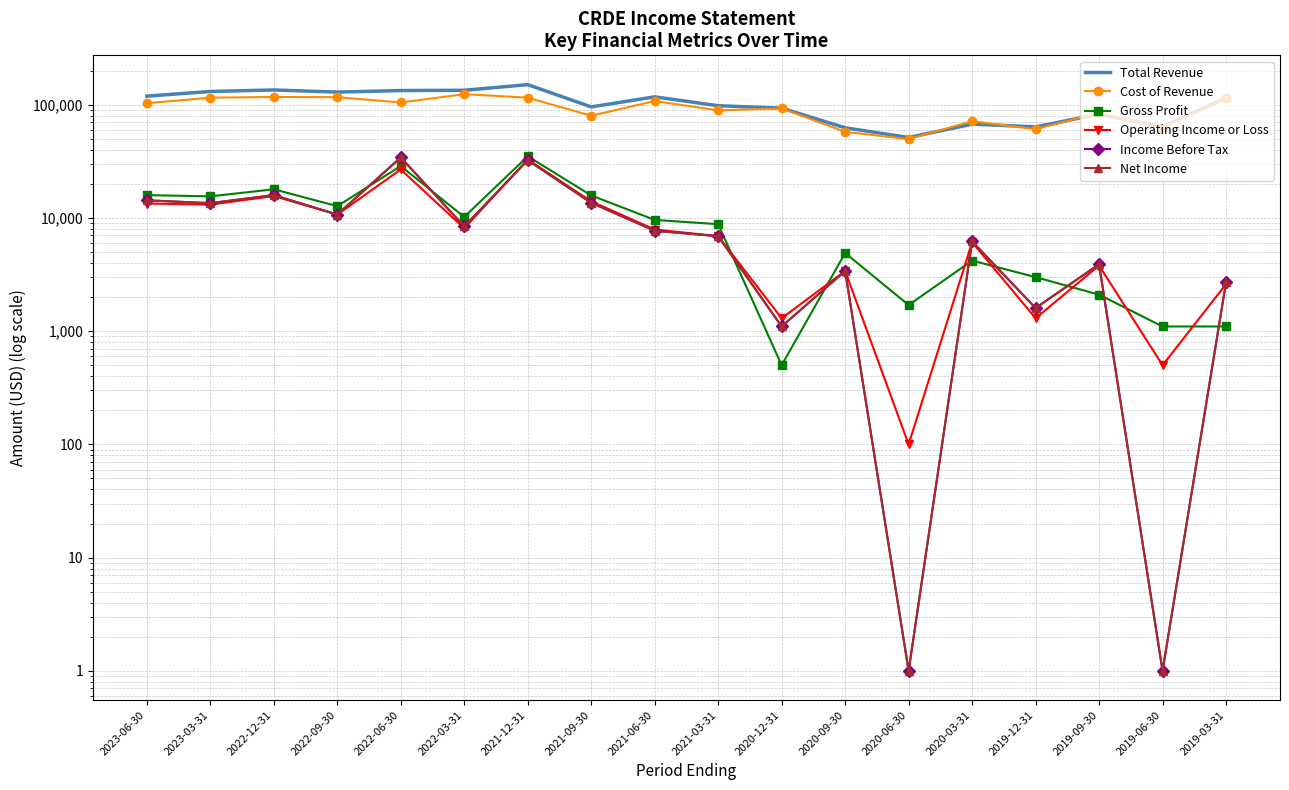

What is the difference between the maximum and minimum values in the Cost of Revenue series?

74200